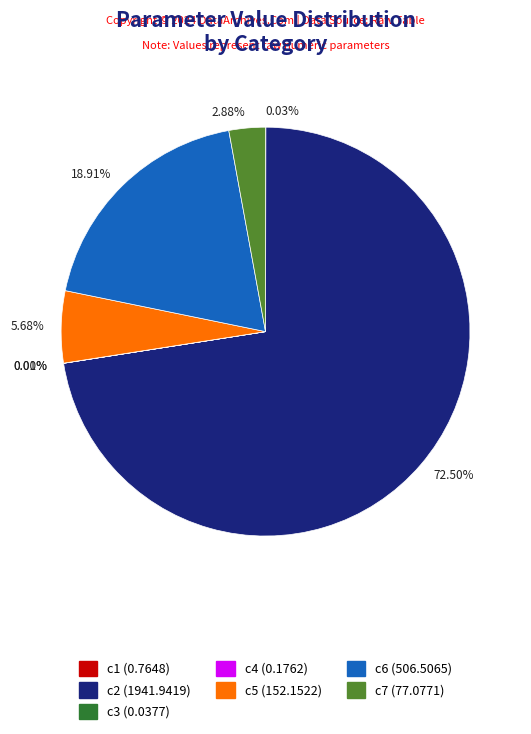

Is 72.50% the majority of the pie?

Yes